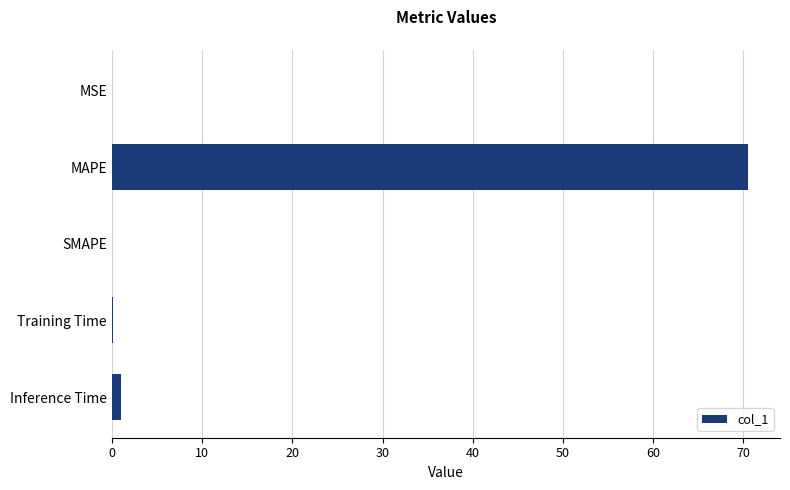

The value at SMAPE is -41.0. True or false?

False